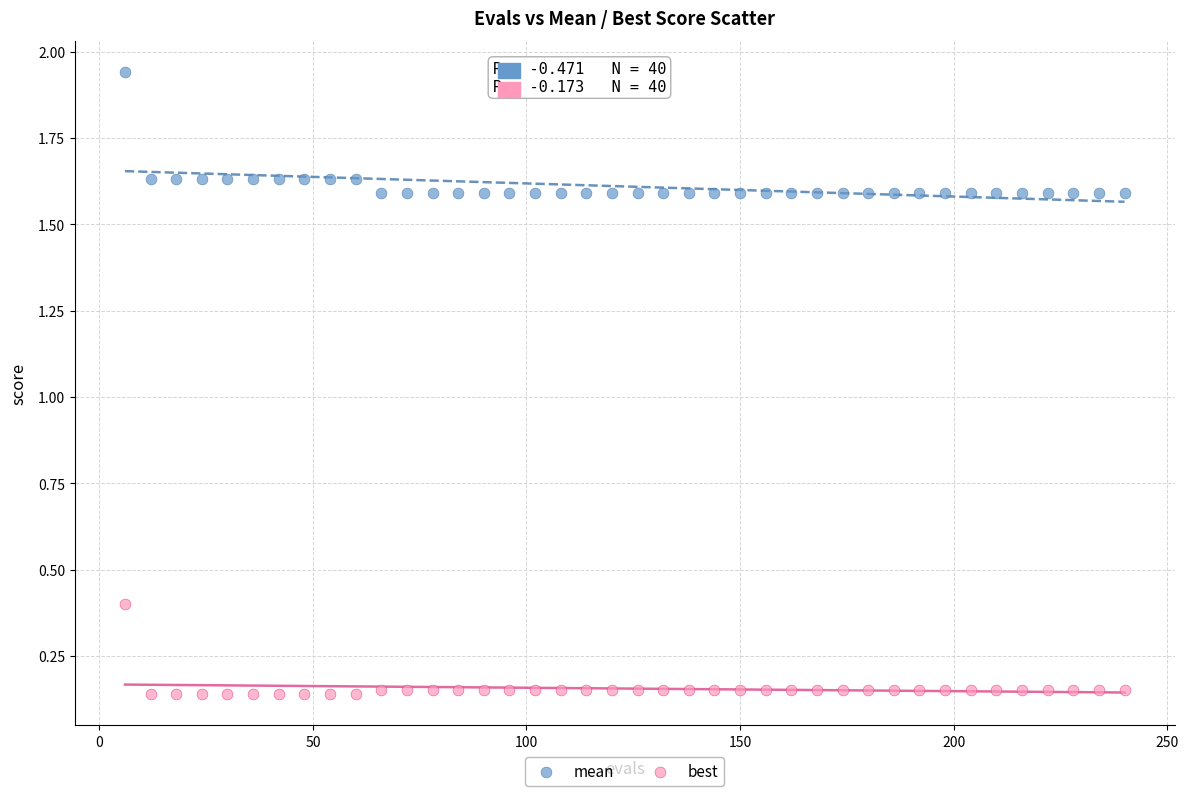

Which series has the largest Y range (max minus min)?

mean